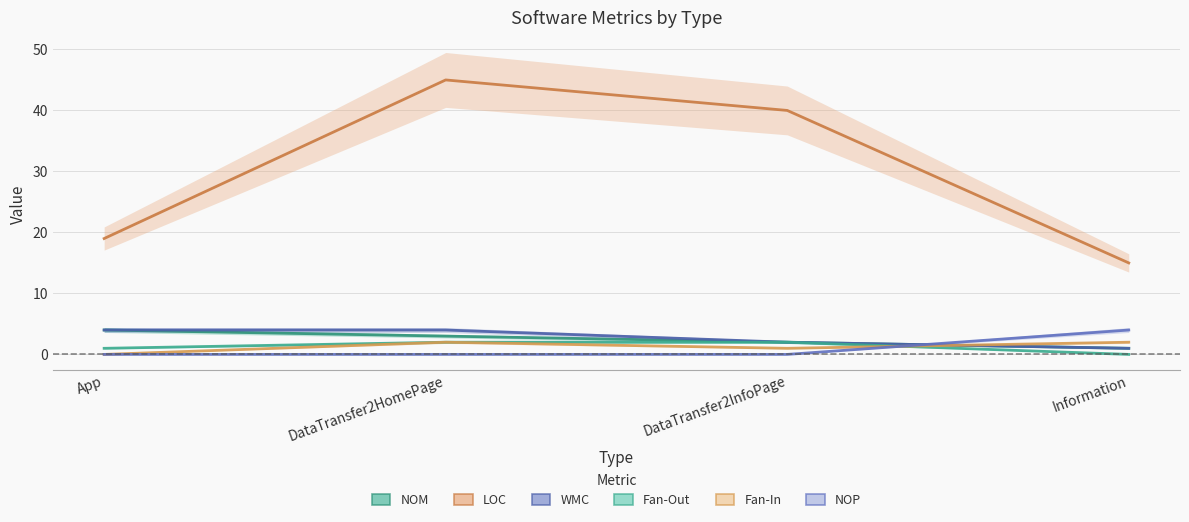

Rank the categories by Fan-In value from lowest to highest.

App, DataTransfer2InfoPage, DataTransfer2HomePage, Information